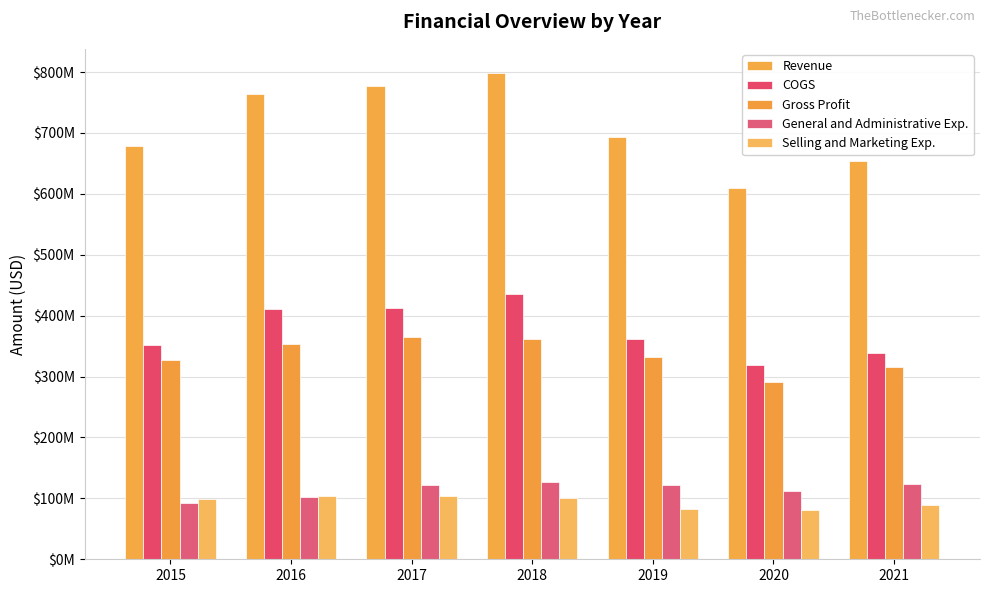

What is the minimum value for General and Administrative Exp.?

92098000